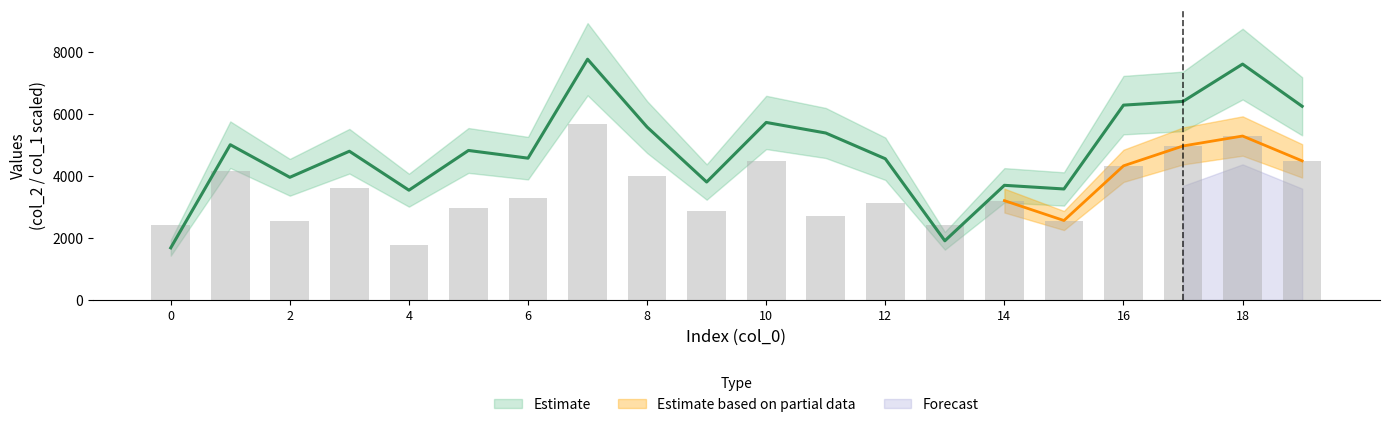

Reading left to right, transcribe all the data shown in this chart.

col_2: 0=1680	1=5000	2=3951	3=4790	4=3536	5=4815	6=4567	7=7752	8=5568	9=3799	10=5717	11=5377	12=4548	13=1907	14=3693	15=3575	16=6274	17=6394	18=7595	19=6237
col_1: 0=2400	1=4160	2=2560	3=3600	4=1760	5=2960	6=3280	7=5680	8=4000	9=2880	10=4480	11=2720	12=3120	13=2400	14=3200	15=2560	16=4320	17=4960	18=5280	19=4480